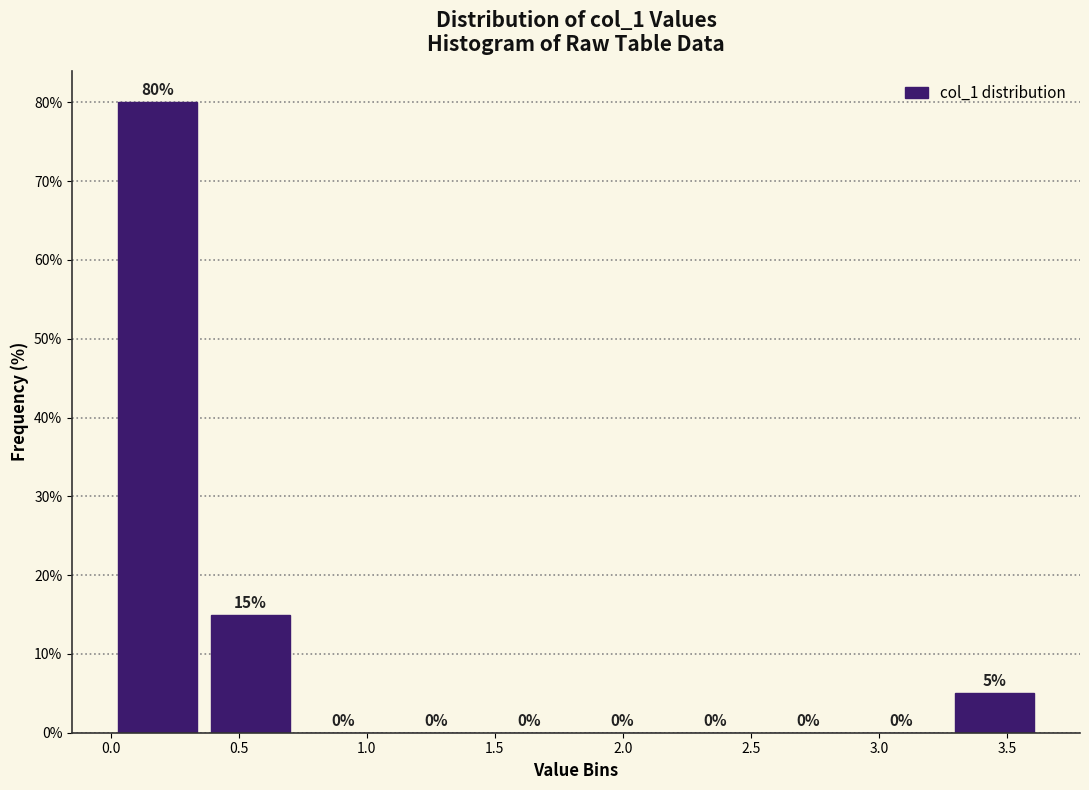

Reading left to right, list every bar in this chart as the range it spans on the x-axis followed by its height. The bar edges are not printed on the chart, so give them approximately, as read against the axis.

0.00 to 0.35: 80
0.35 to 0.75: 15
0.75 to 1.10: 0
1.10 to 1.45: 0
1.45 to 1.80: 0
1.80 to 2.20: 0
2.20 to 2.55: 0
2.55 to 2.90: 0
2.90 to 3.25: 0
3.25 to 3.65: 5